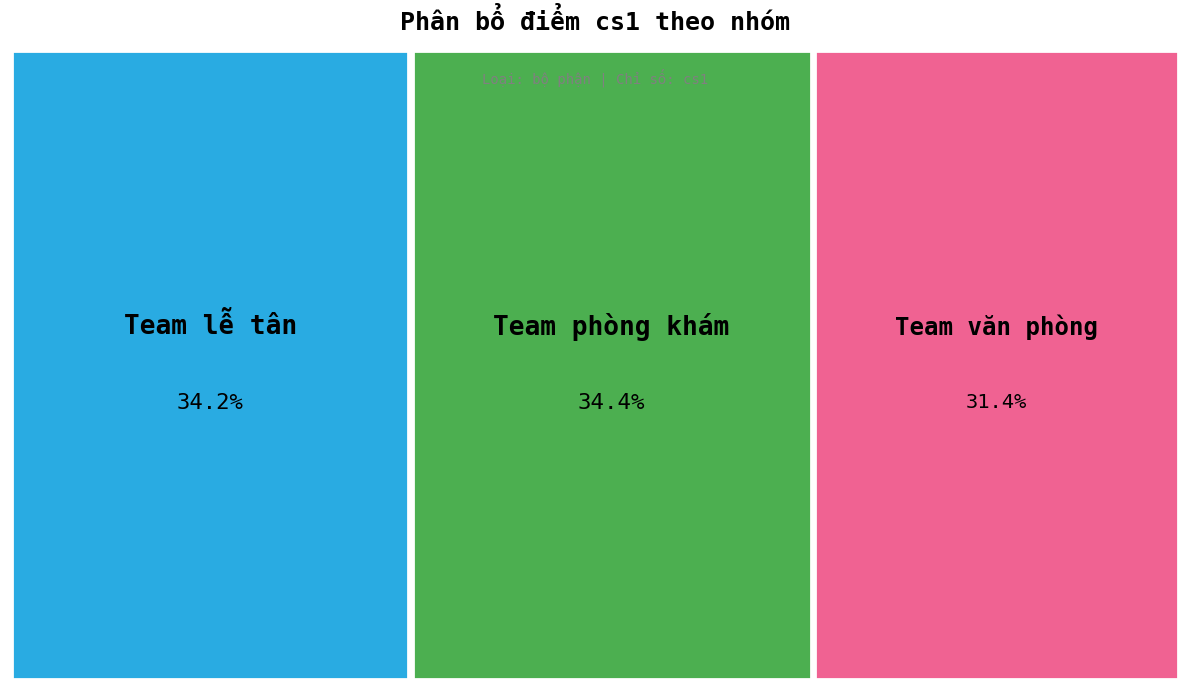

True or false: Team văn phòng accounts for 31% of the total.

True